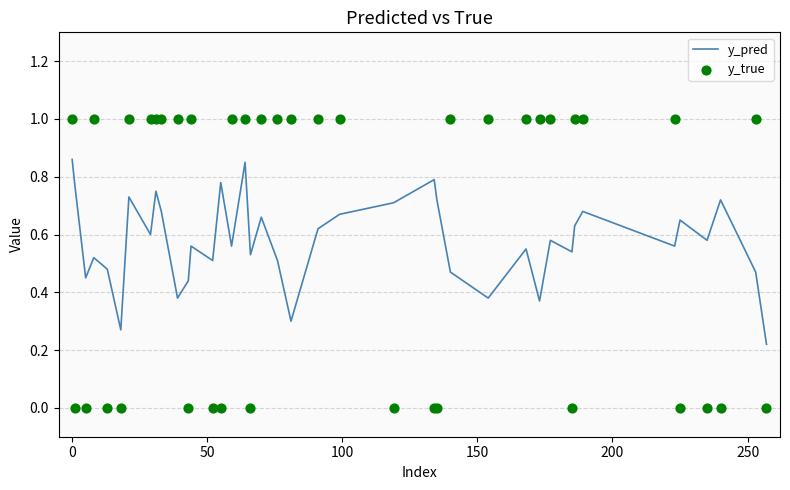

Which series has the largest Y range (max minus min)?

y_true